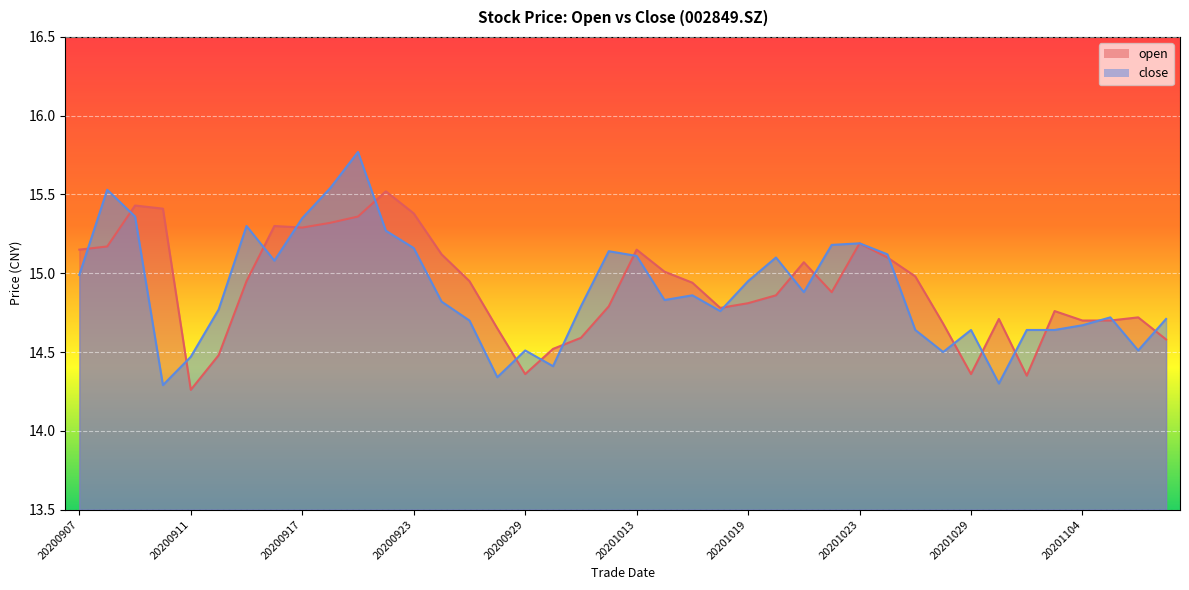

What is the difference between the maximum and minimum values in the close series?

1.5